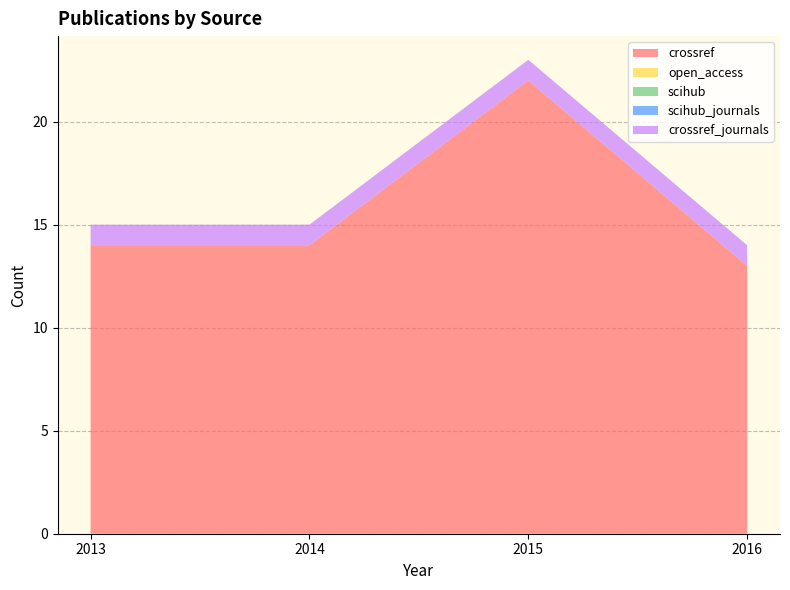

Reading left to right, transcribe all the data shown in this chart.

crossref: 14	14	22	13
open_access: 0	0	0	0
scihub: 0	0	0	0
scihub_journals: 0	0	0	0
crossref_journals: 1	1	1	1